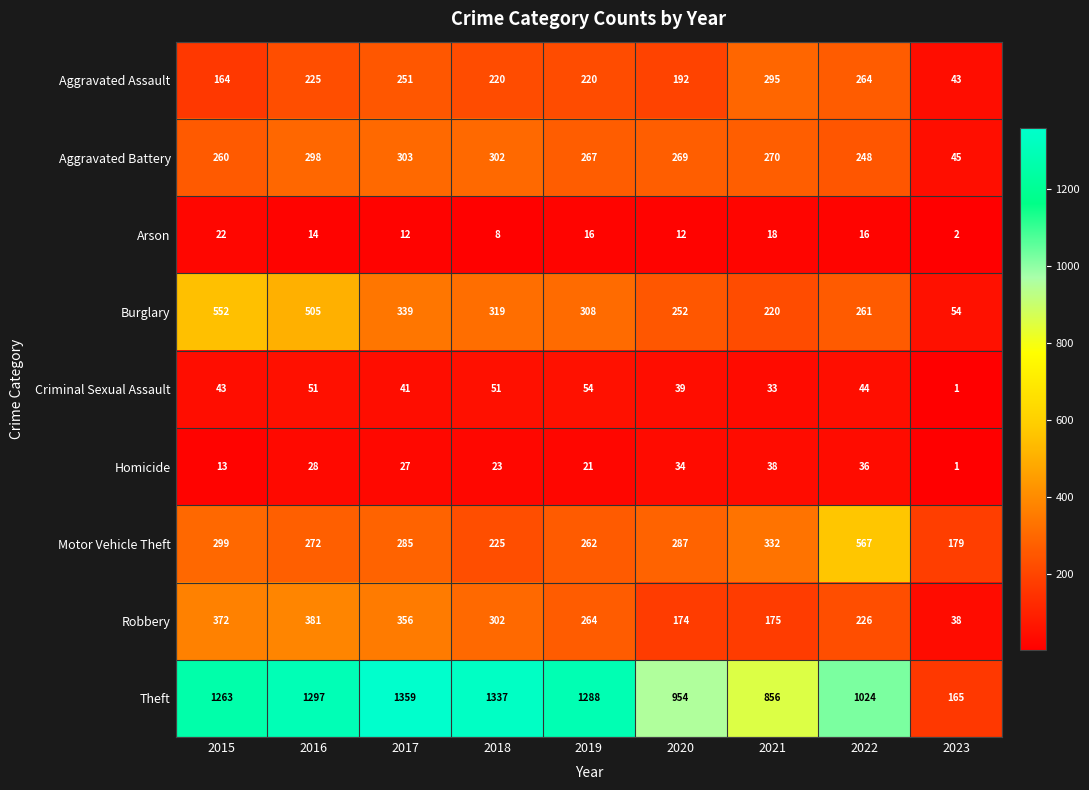

At which label does Burglary first exceed 308?

2015